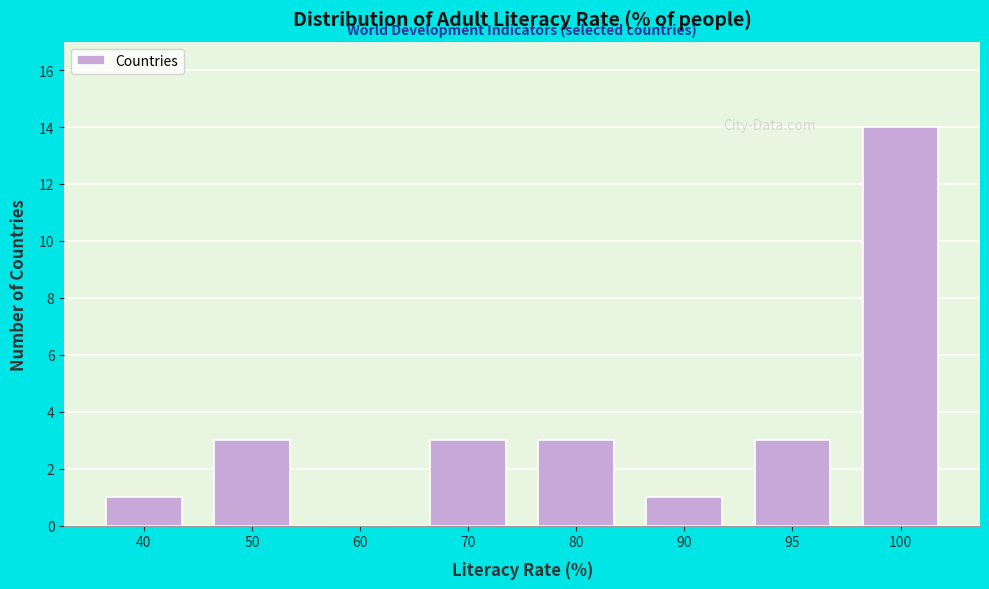

Reading right to left, extract all data points from this chart.

100=14	95=3	90=1	80=3	70=3	60=0	50=3	40=1